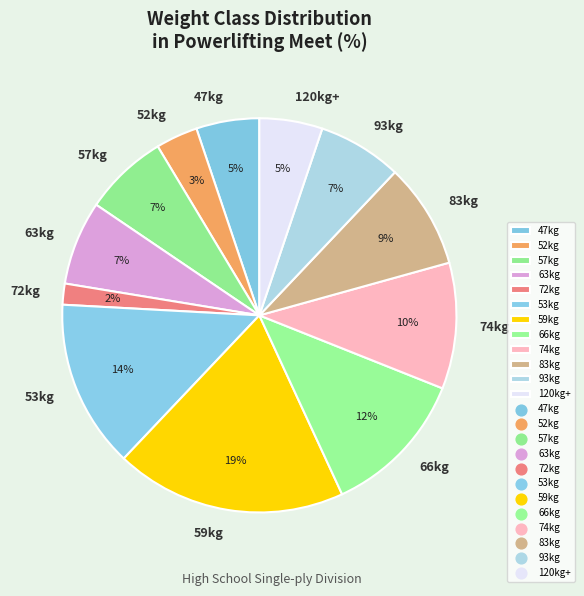

What is the ratio of the value at 47kg to the value at 66kg?

0.4